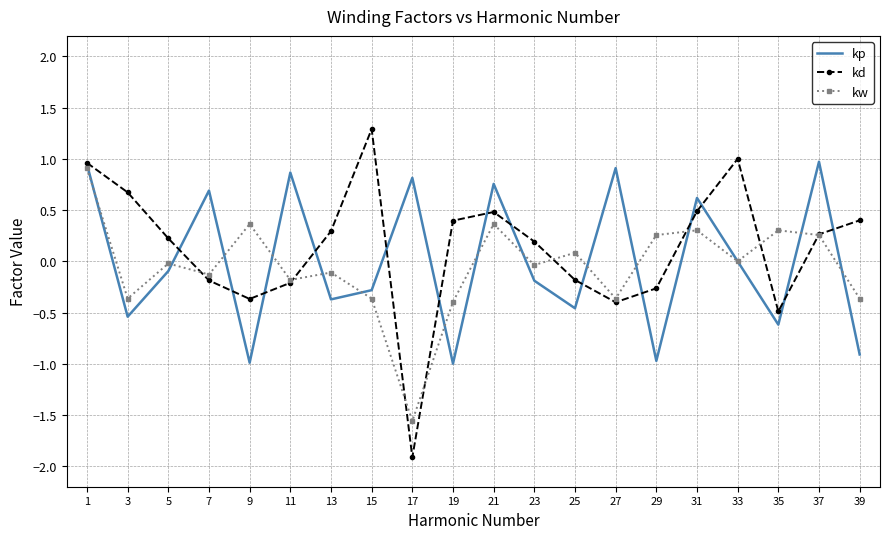

Between 5 and 21, which series saw the biggest shift?

kp